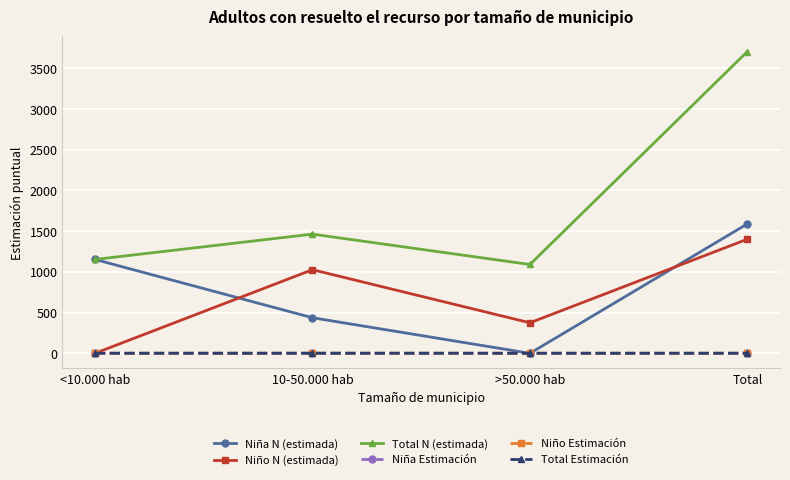

What is the total value across all series at 10-50.000 hab?

2931.0